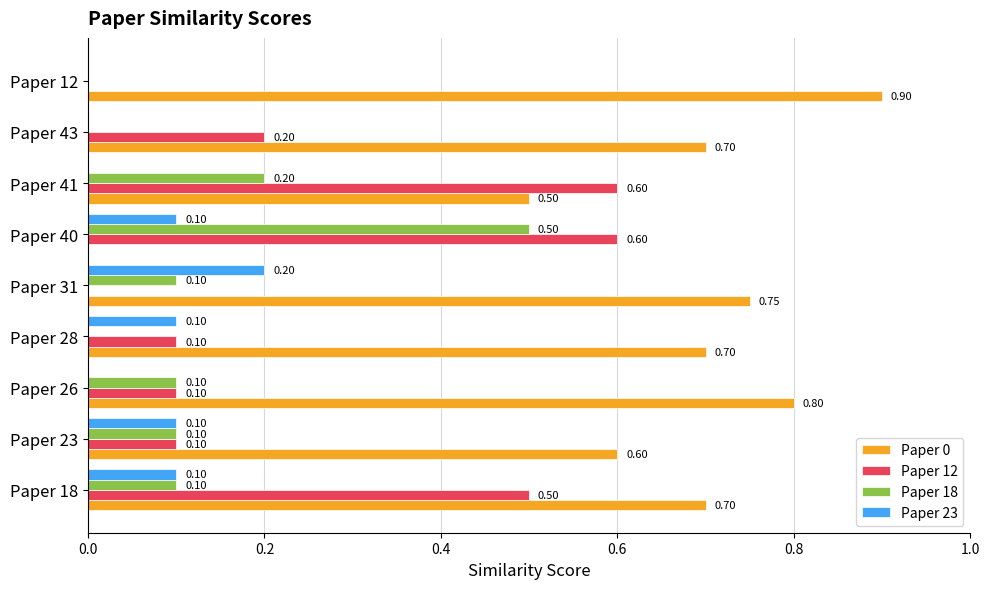

How many values in the Paper 23 series exceed 0?

5